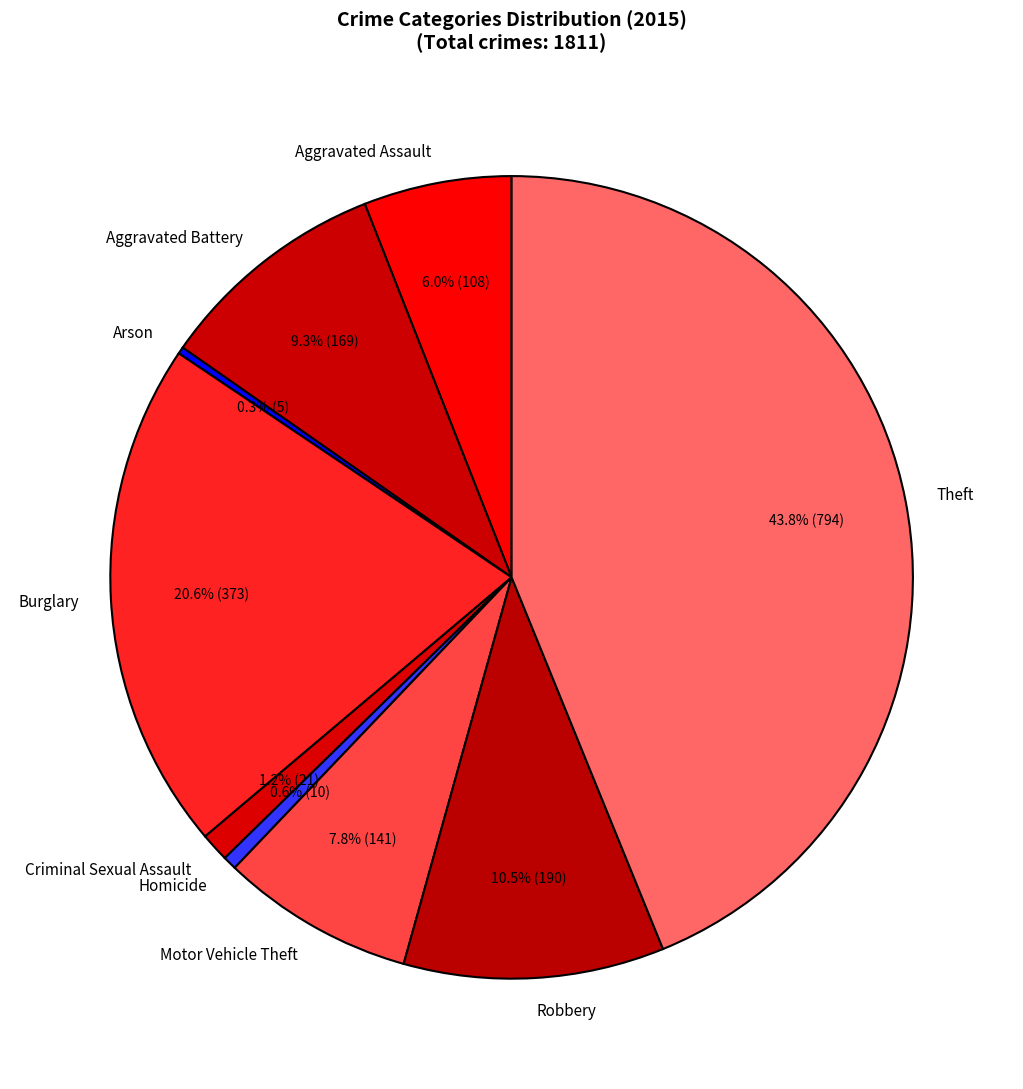

Does Aggravated Battery account for over 50% of the chart?

No